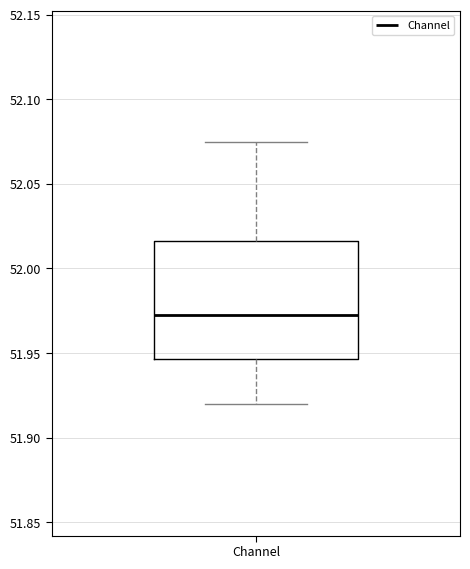

Read this box plot against the y-axis: the position of the median line, the range covered by the box, and the ends of both whiskers. The values are not printed on the chart, so give them approximately, as read against the axis.

median 51.975, box 51.945 to 52.015, whiskers 51.920 to 52.075